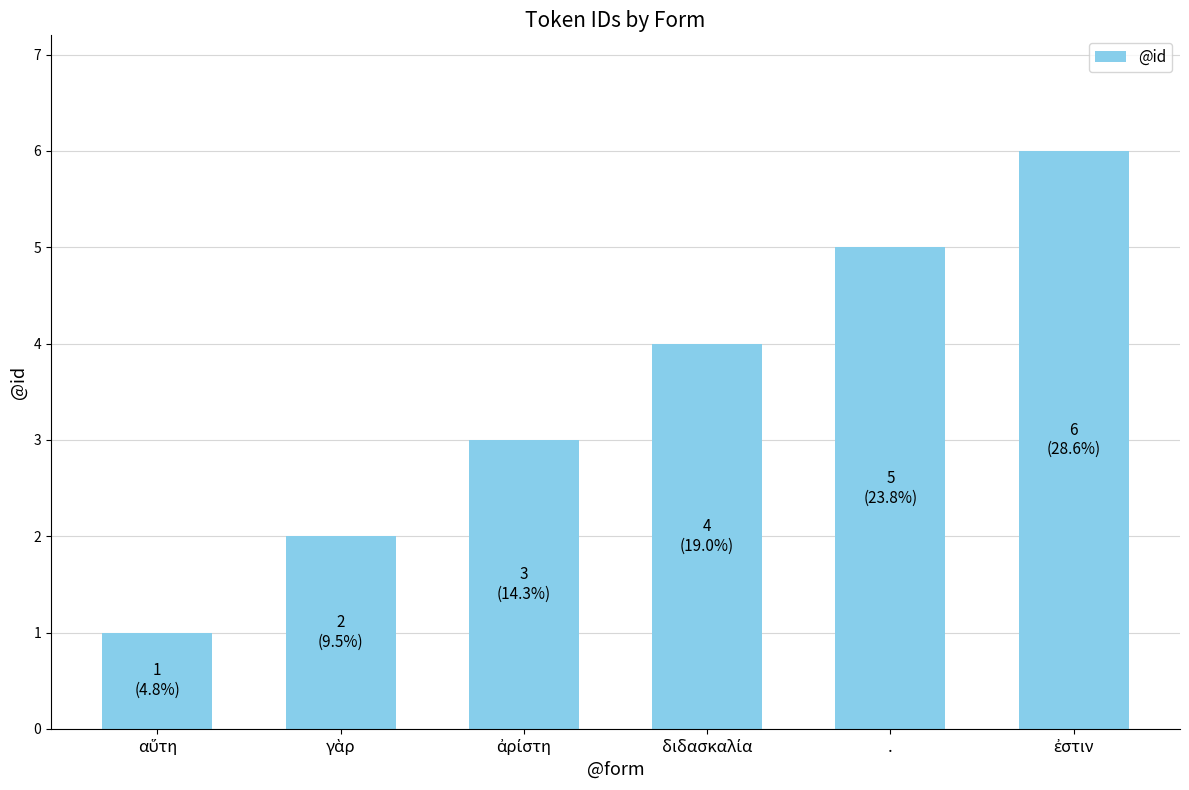

Reading right to left, extract all data points from this chart.

6	5	4	3	2	1